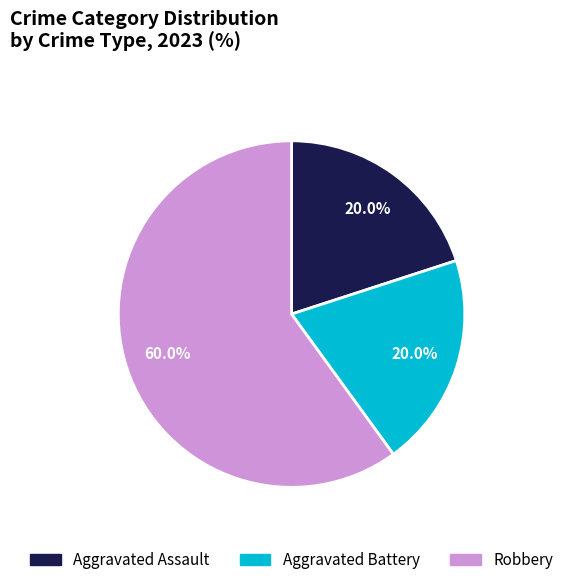

Is it true that Aggravated Assault is 30% of the pie?

False